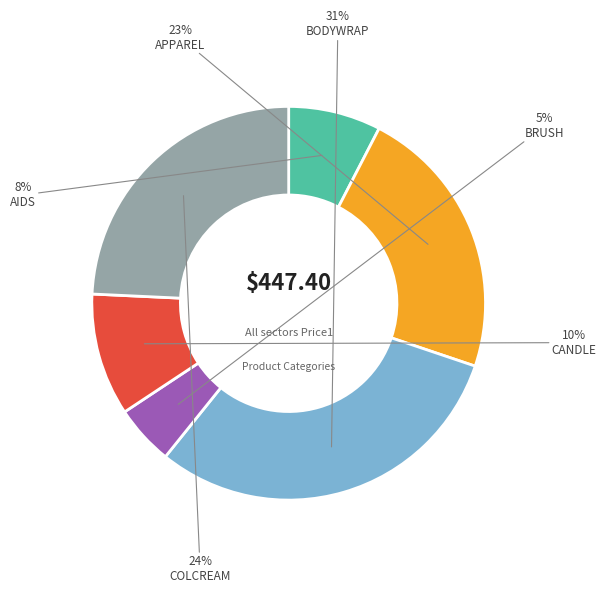

Is it true that AIDS is 8% of the pie?

True